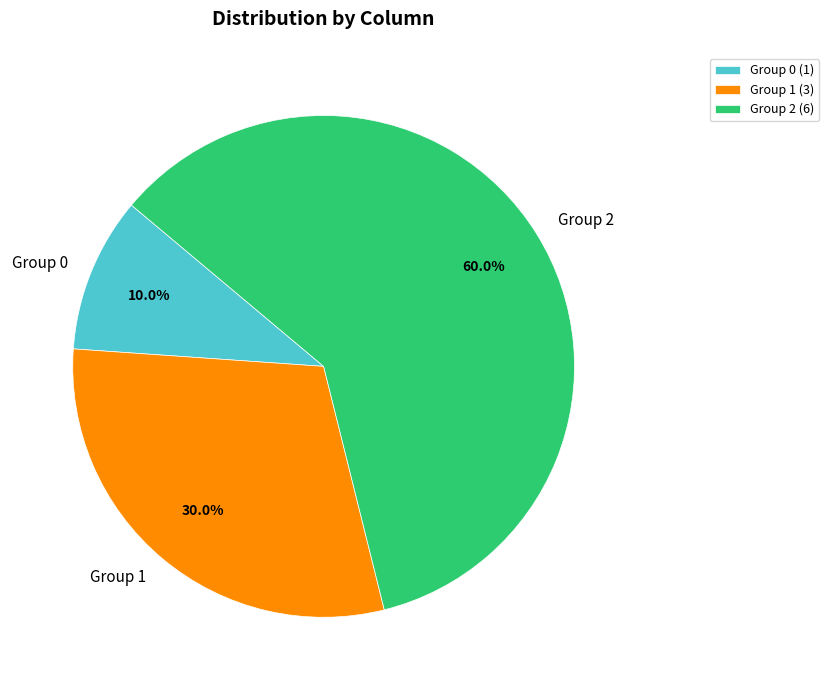

Is there any slice that represents more than half of the pie?

Yes